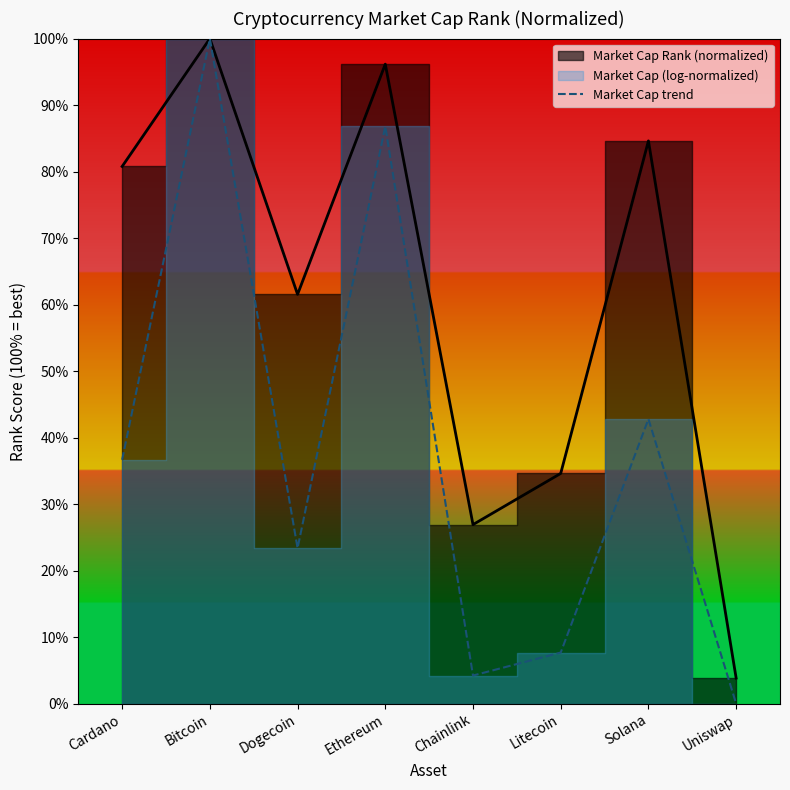

Rank the categories by value from highest to lowest.

Bitcoin, Ethereum, Solana, Cardano, Dogecoin, Litecoin, Chainlink, Uniswap